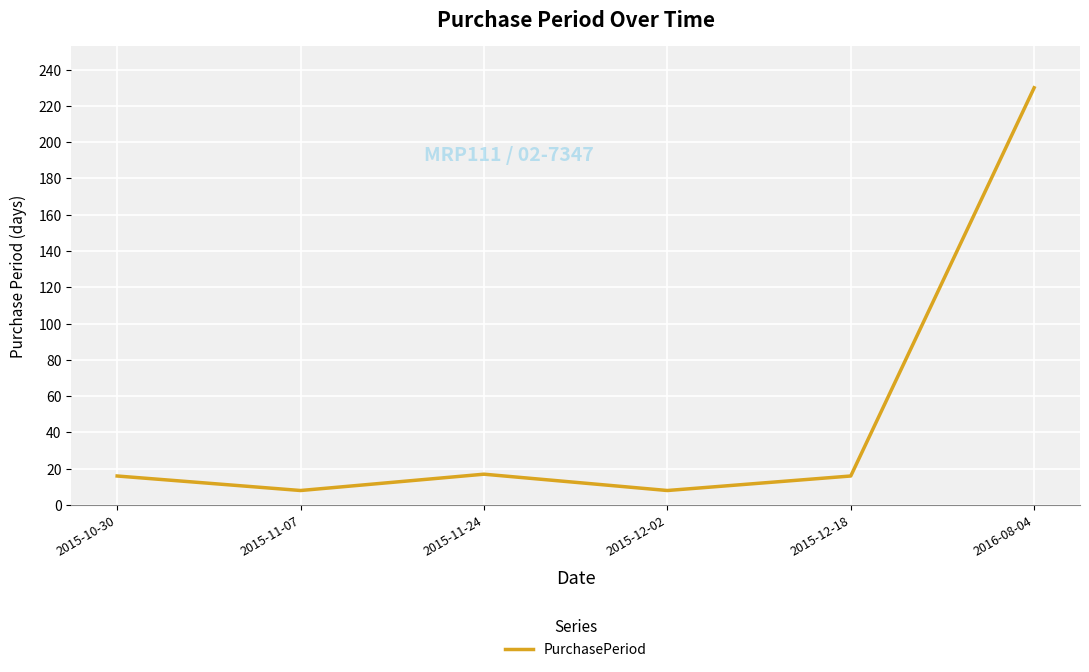

How many interior local valleys (lower than both neighbors) does the data have?

2